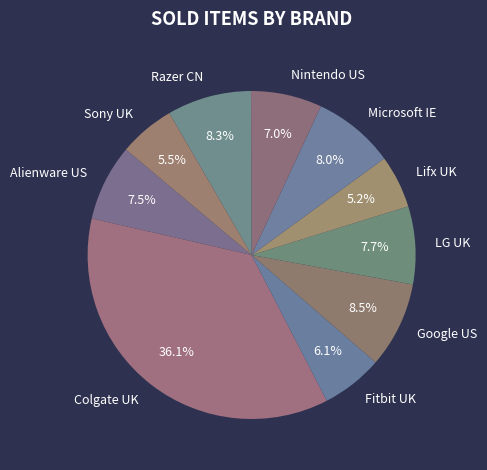

What is the largest slice in the pie chart?

Colgate UK